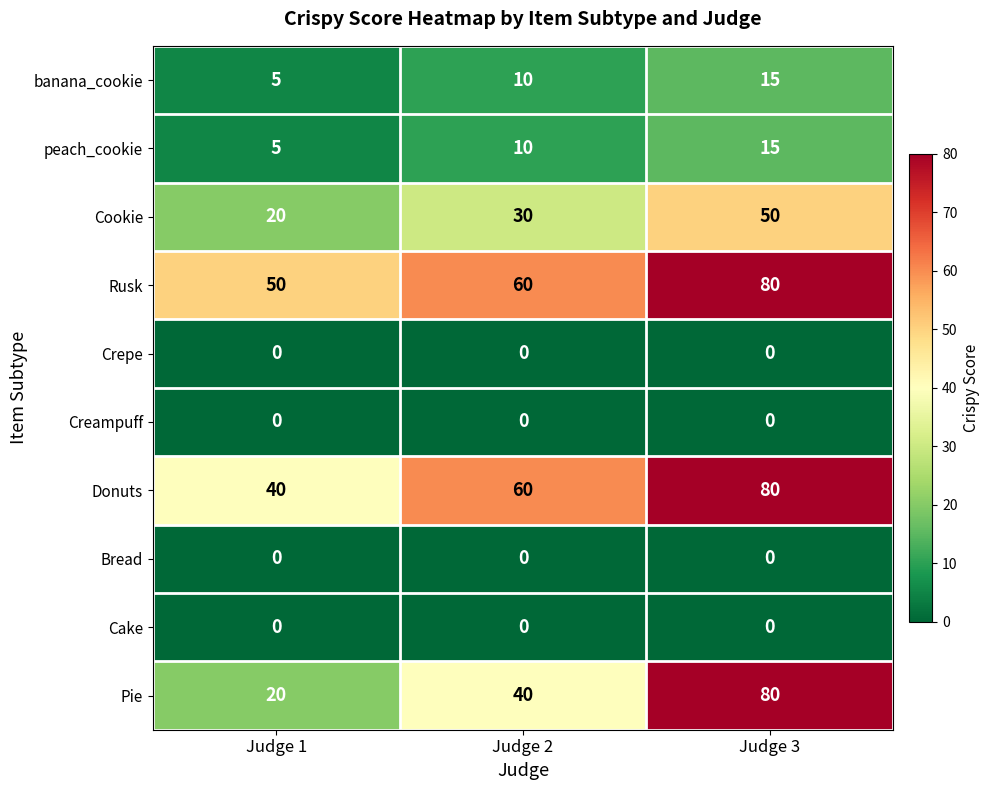

Between Judge 2 and Judge 3, which series saw the biggest shift?

Pie